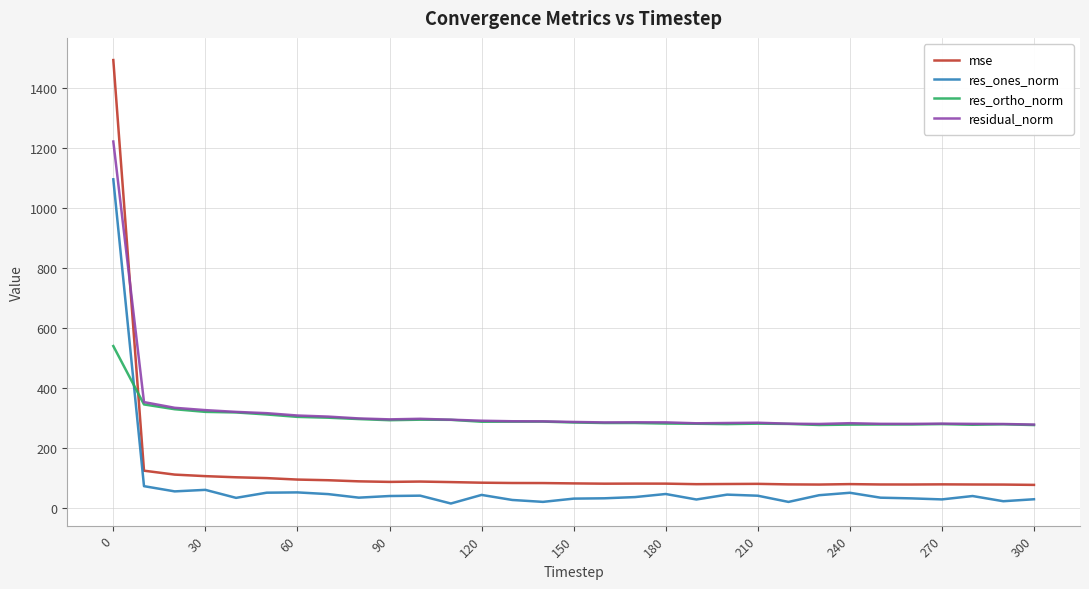

True or false: res_ortho_norm and res_ones_norm cross at least once.

True